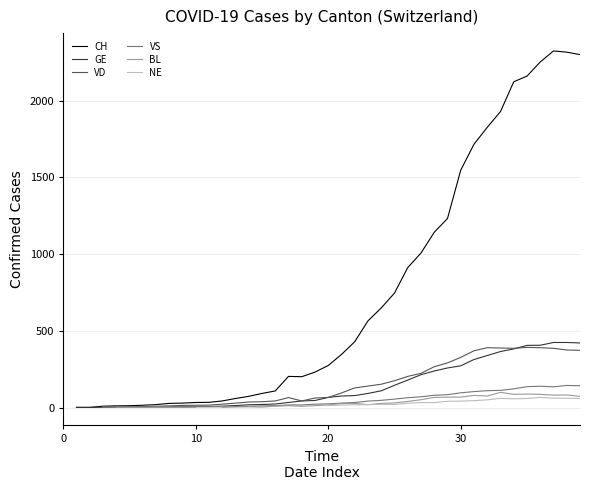

True or false: VD and VS cross at least once.

False